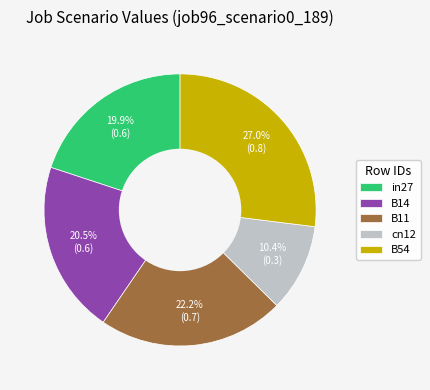

Does B14 represent more than half of the total?

No